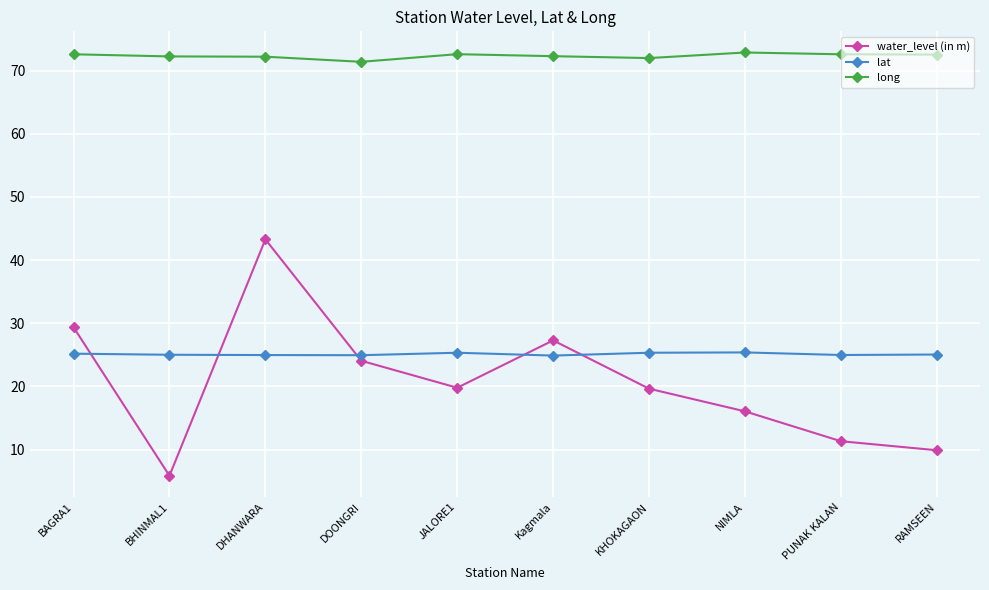

What value does the lat series have at Kagmala?

24.9